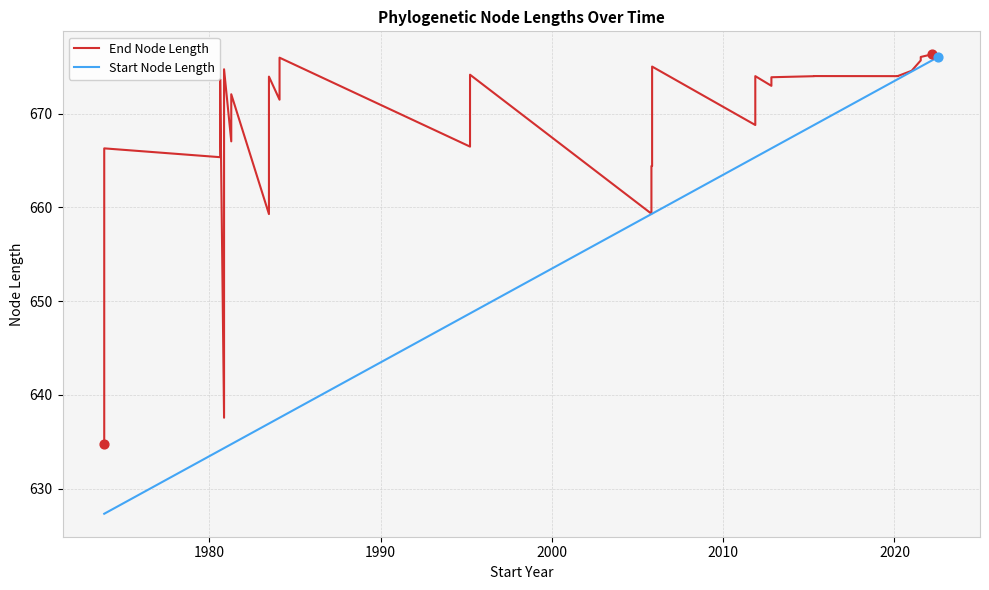

What are all the series names shown in the legend?

End Node Length, Start Node Length